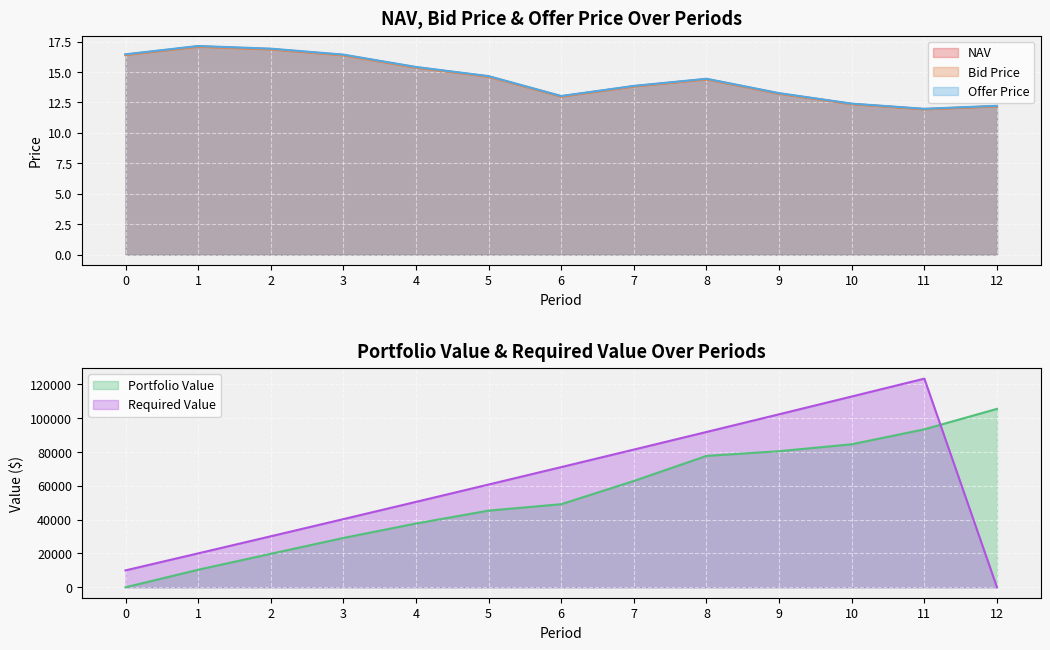

Which category has the lowest value in the Bid Price series?

11